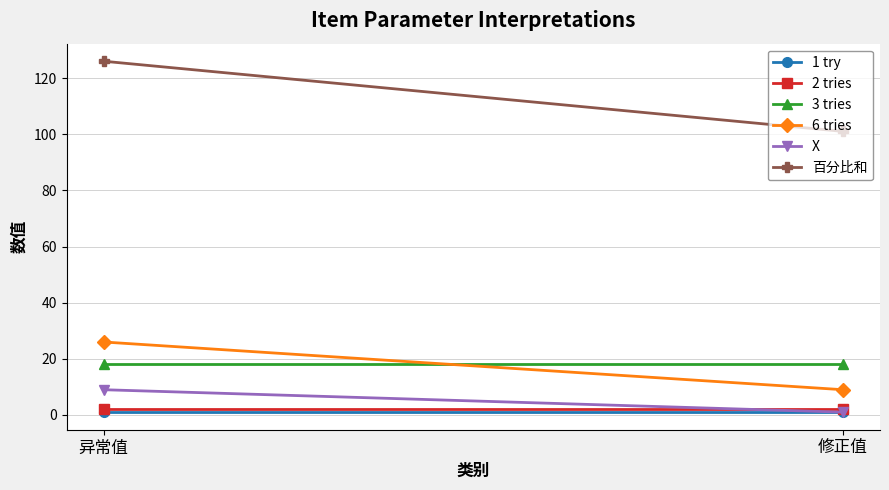

Reading left to right, list all the values displayed in this chart.

1 try: 异常值=1	修正值=1
2 tries: 异常值=2	修正值=2
3 tries: 异常值=18	修正值=18
6 tries: 异常值=26	修正值=9
X: 异常值=9	修正值=1
百分比和: 异常值=126	修正值=101